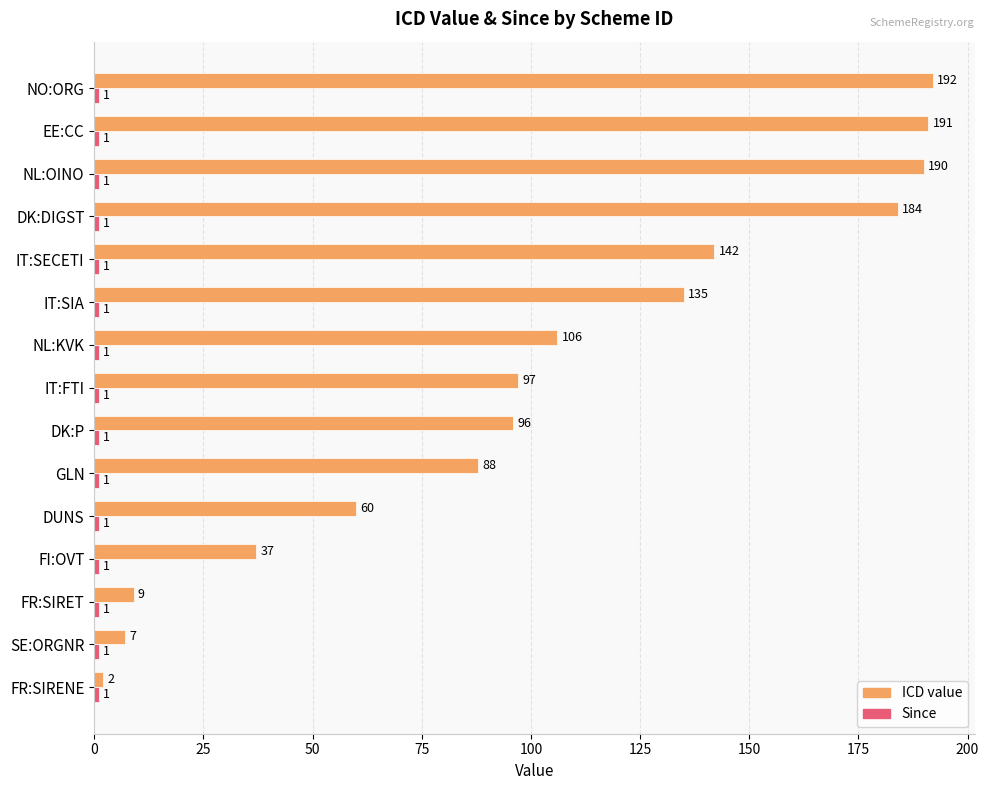

Which series has the widest spread of values?

ICD value